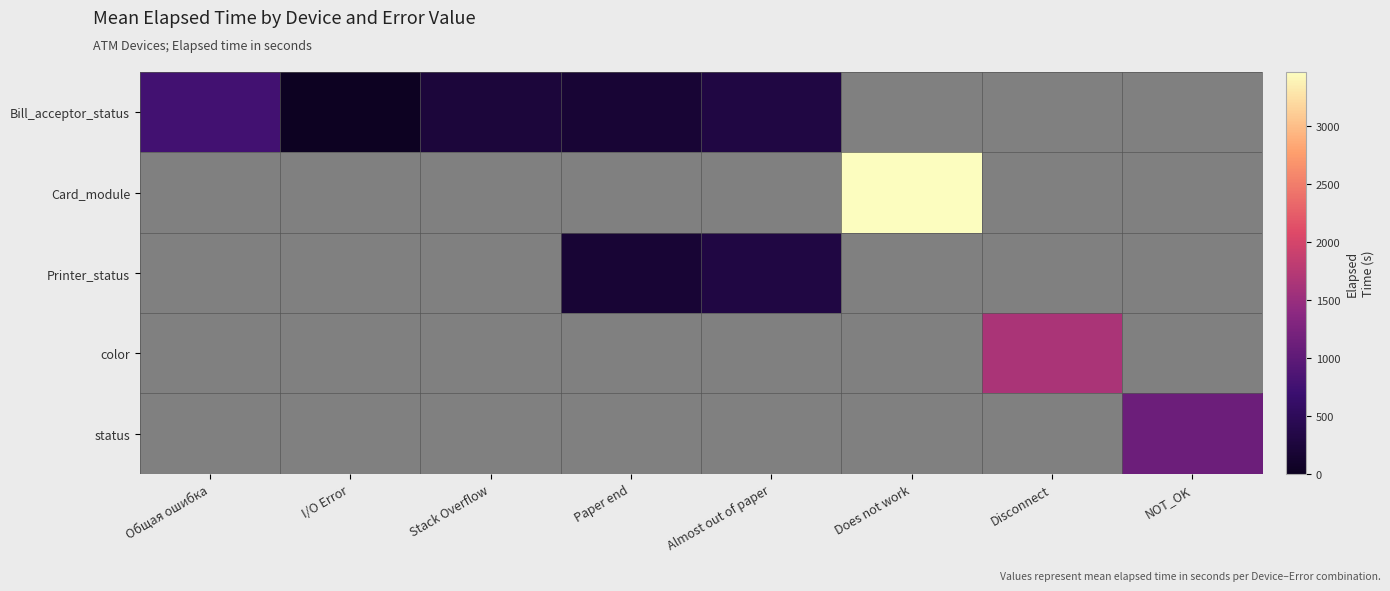

At how many categories does at least one series exceed 1600?

2